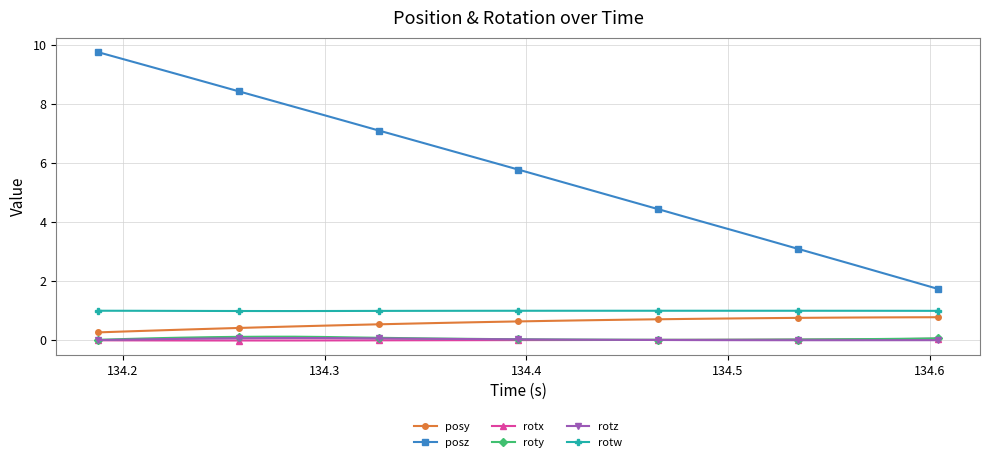

Which series has the largest range (max minus min)?

posz